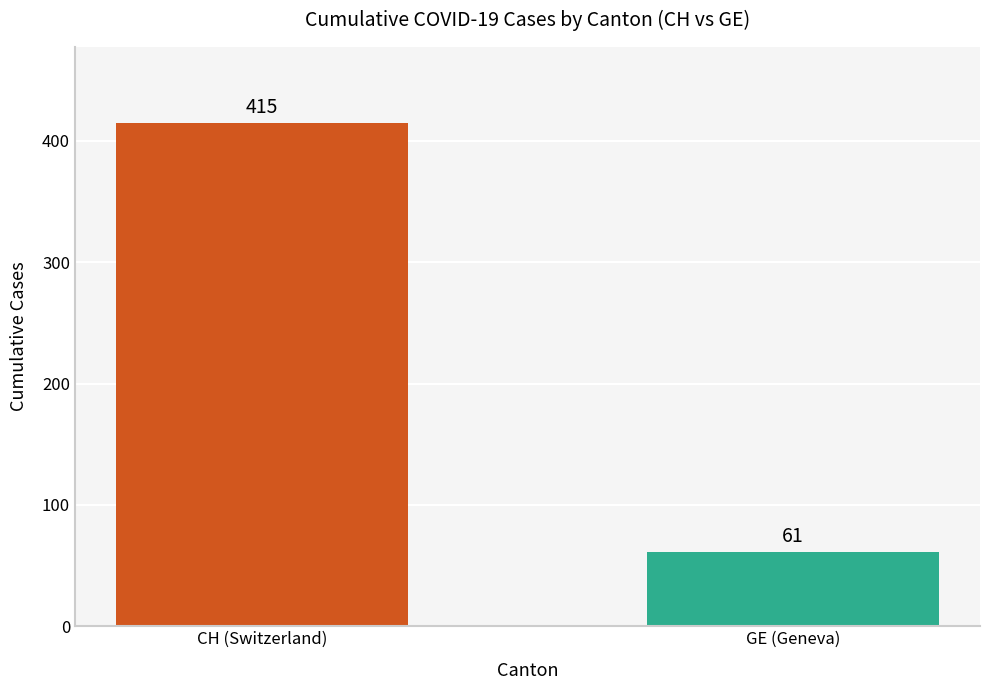

What is the value of the 2nd bar from the left?

61